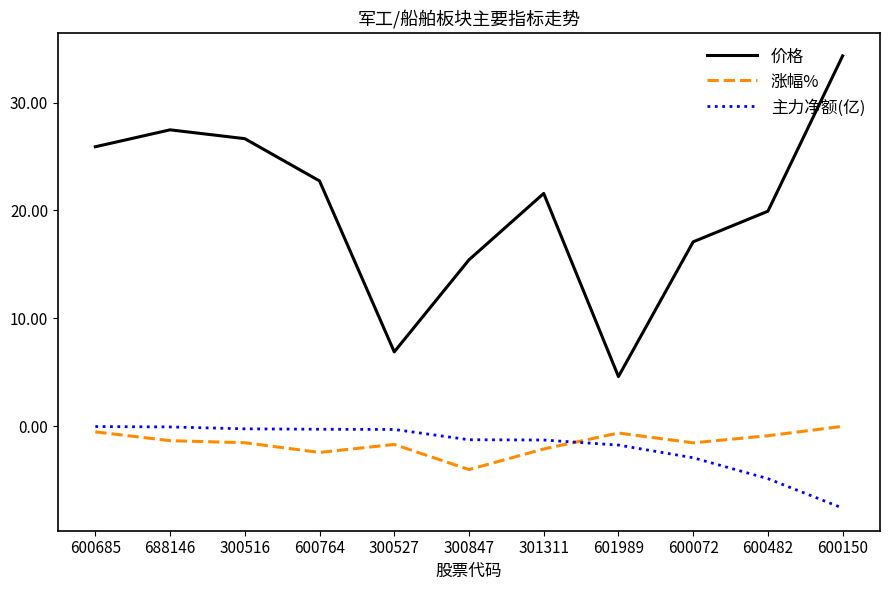

True or false: 主力净额(亿) and 价格 cross at least once.

False